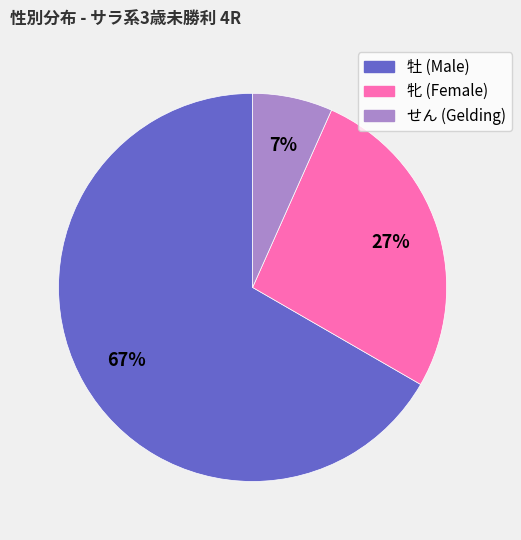

To the nearest percent, what is the average slice percentage?

33%